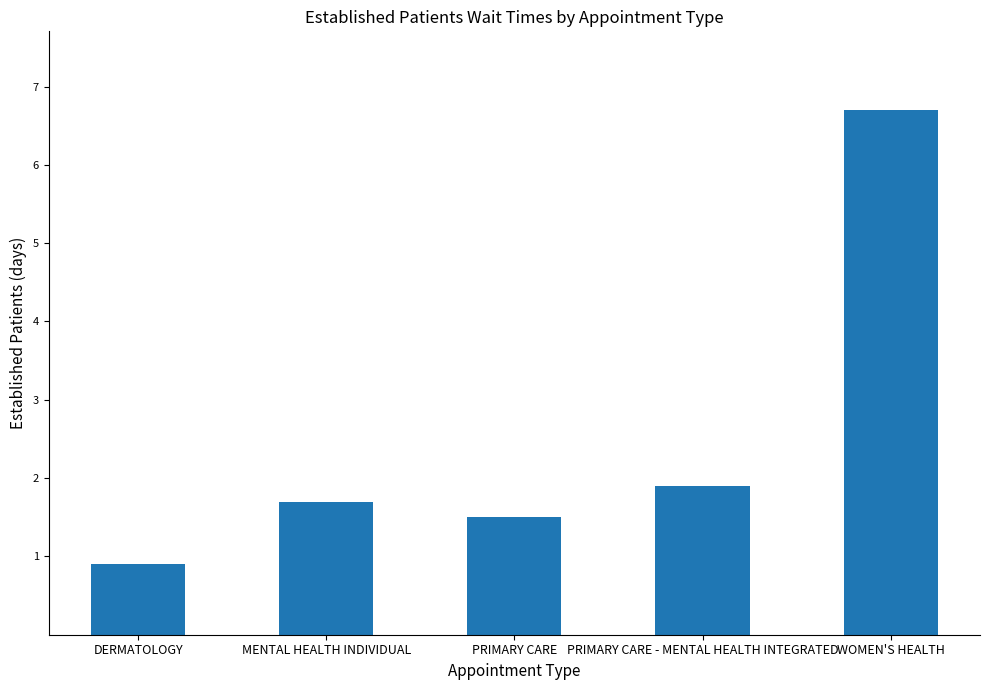

Reading left to right, what are all the values shown in this chart?

0.9	1.7	1.5	1.9	6.7